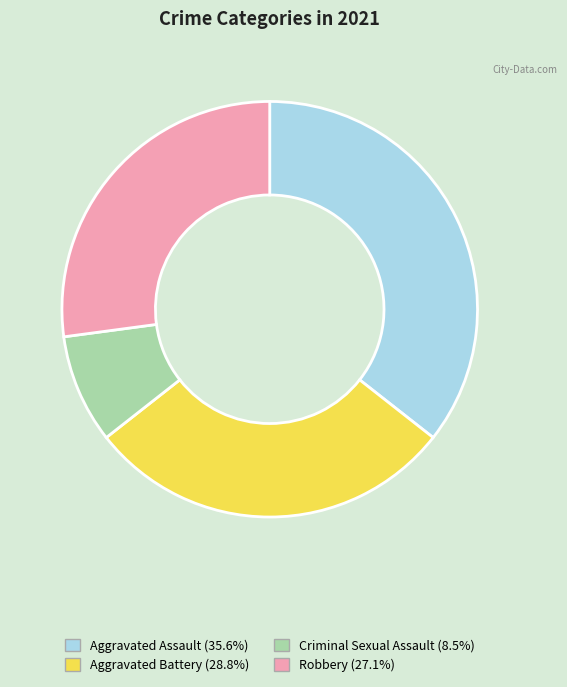

Is there a majority slice in this chart?

No